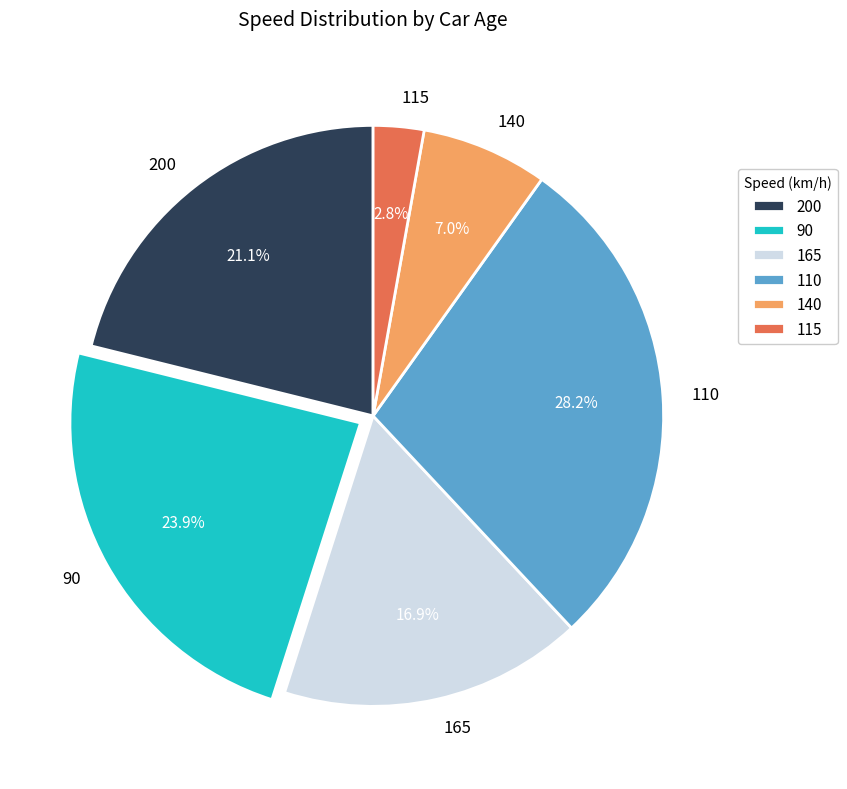

Which slice is the smallest?

115